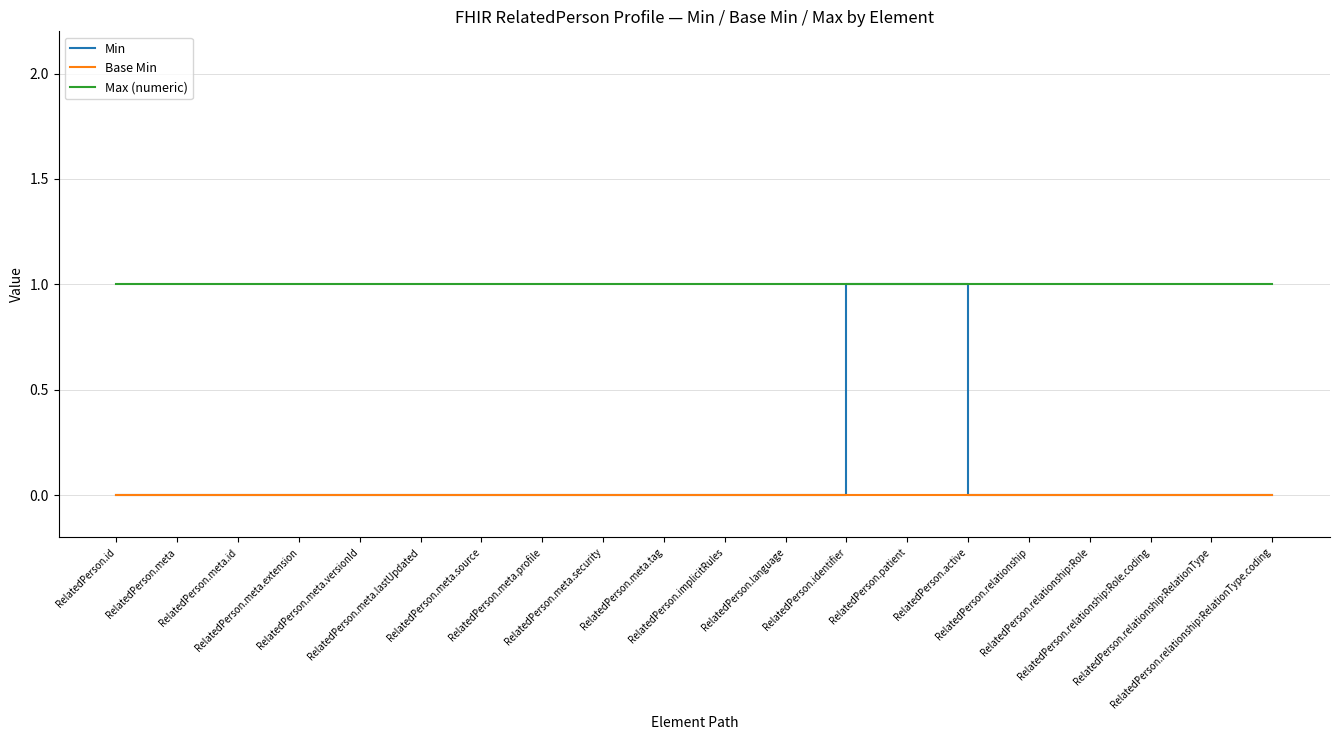

What is the approximate value of Max (numeric) at RelatedPerson.meta.profile?

1